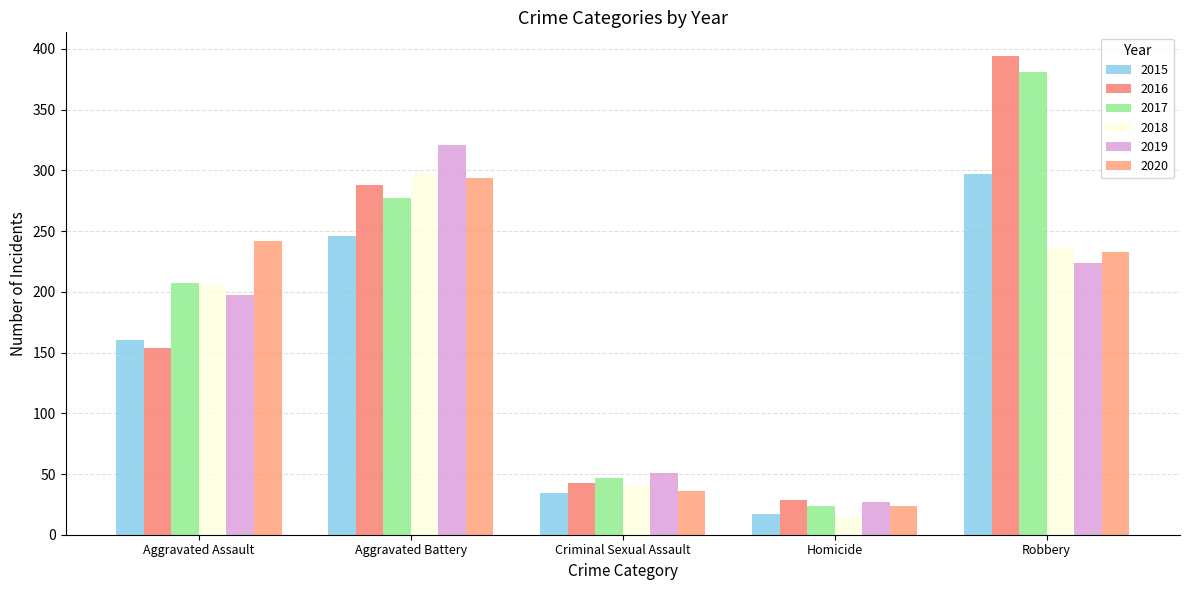

Rank the categories by 2019 value from highest to lowest.

Aggravated Battery, Robbery, Aggravated Assault, Criminal Sexual Assault, Homicide